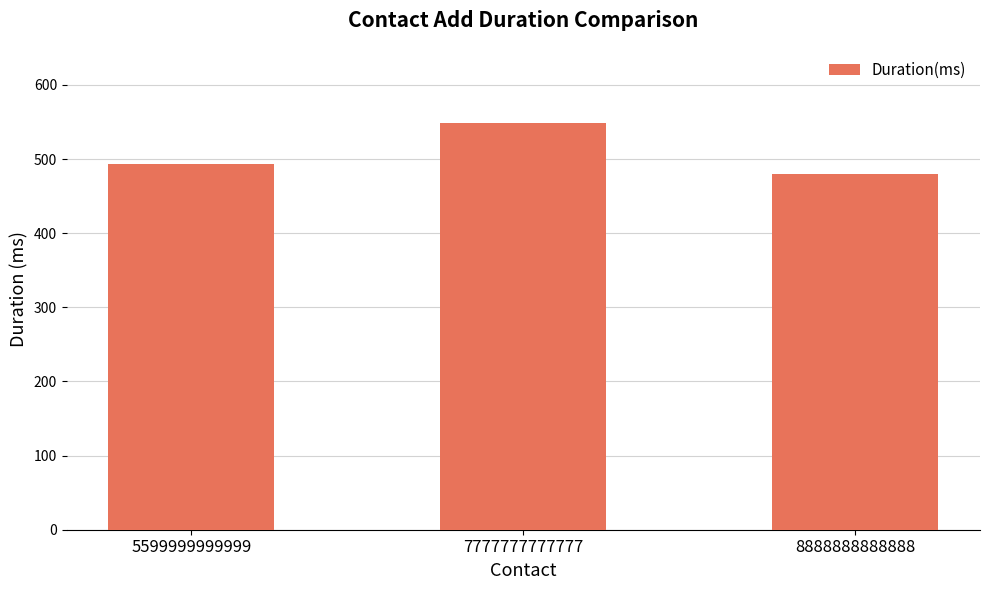

Count the number of data series in this chart.

1